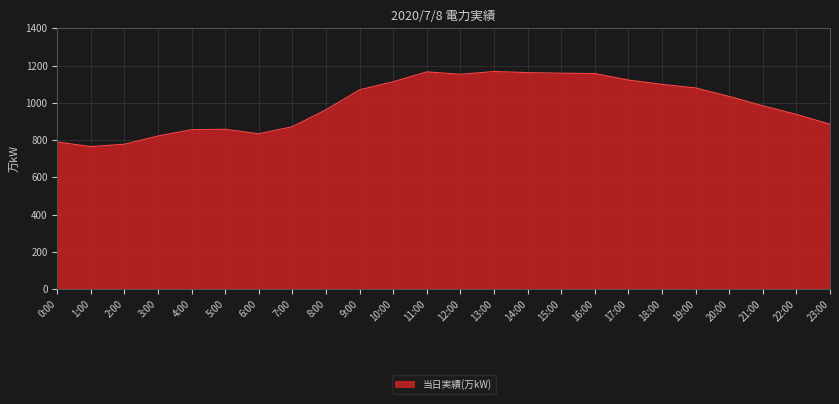

What is the ratio of the value at 3:00 to the value at 21:00?

0.8